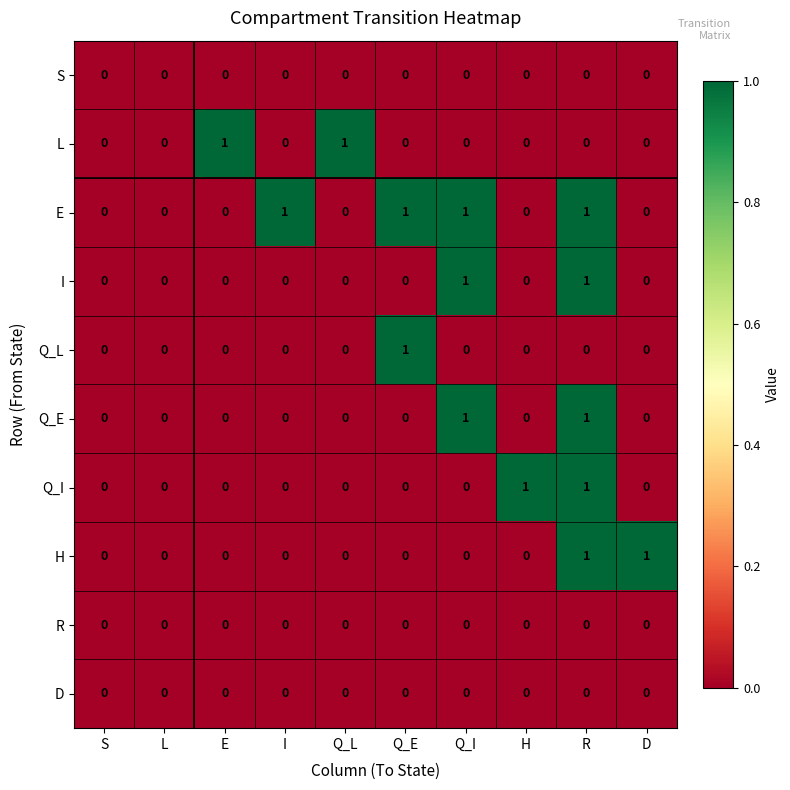

True or false: H has a value of 0 at L.

True